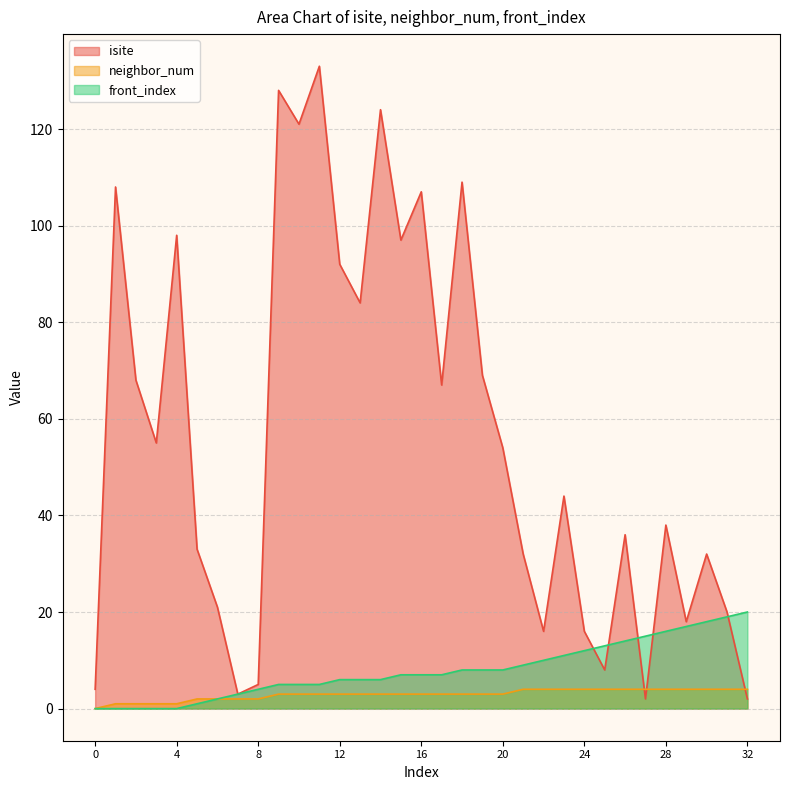

How many interior local peaks does the isite series have?

11